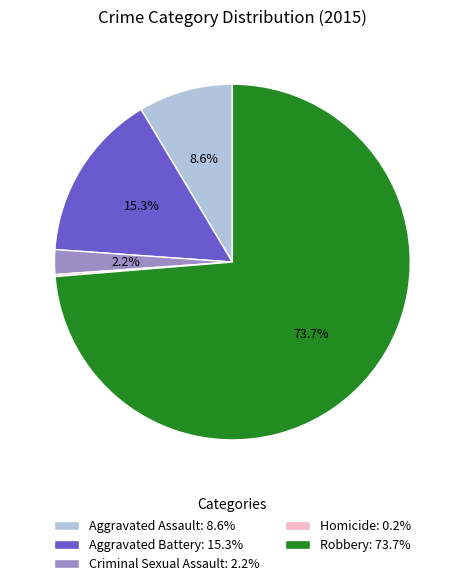

Does Robbery: 73.7% account for over 50% of the chart?

Yes